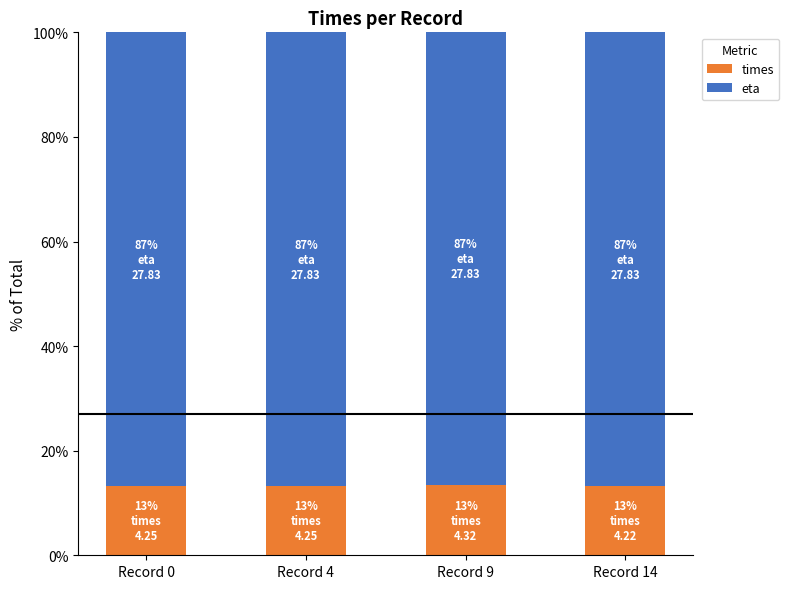

What is the sum of all times values?

53.1